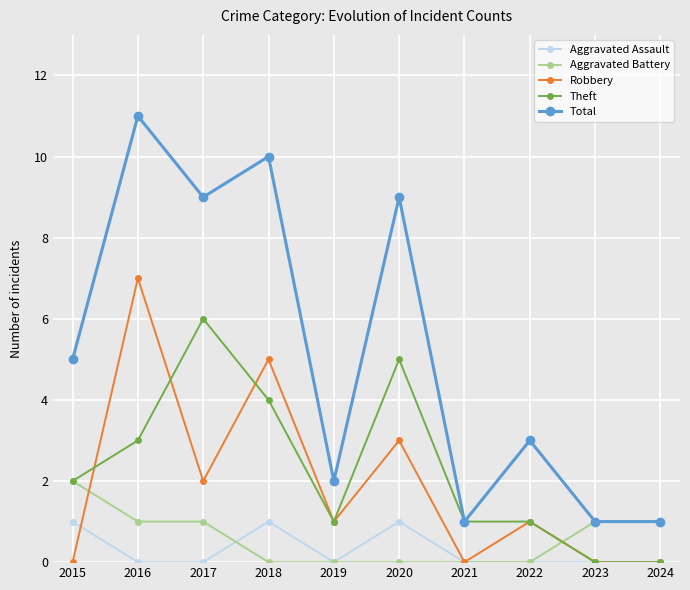

How many lines are shown in the chart?

5